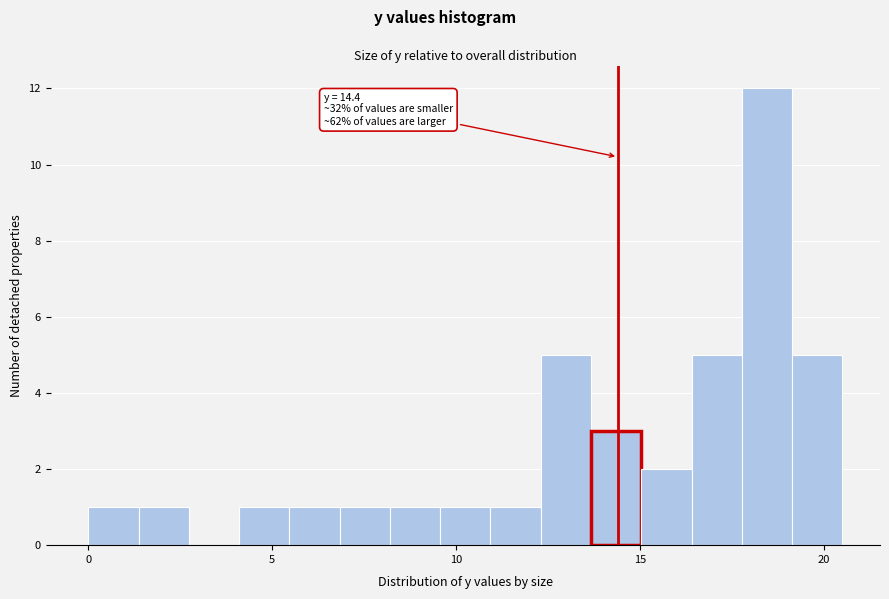

Read against the x-axis, roughly where is the centre of the tallest bar?

18.5